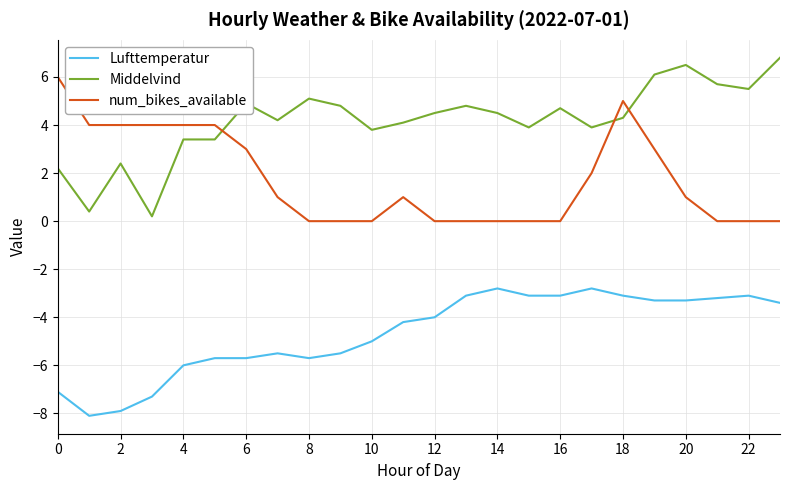

What is the maximum value shown in the chart?

6.8